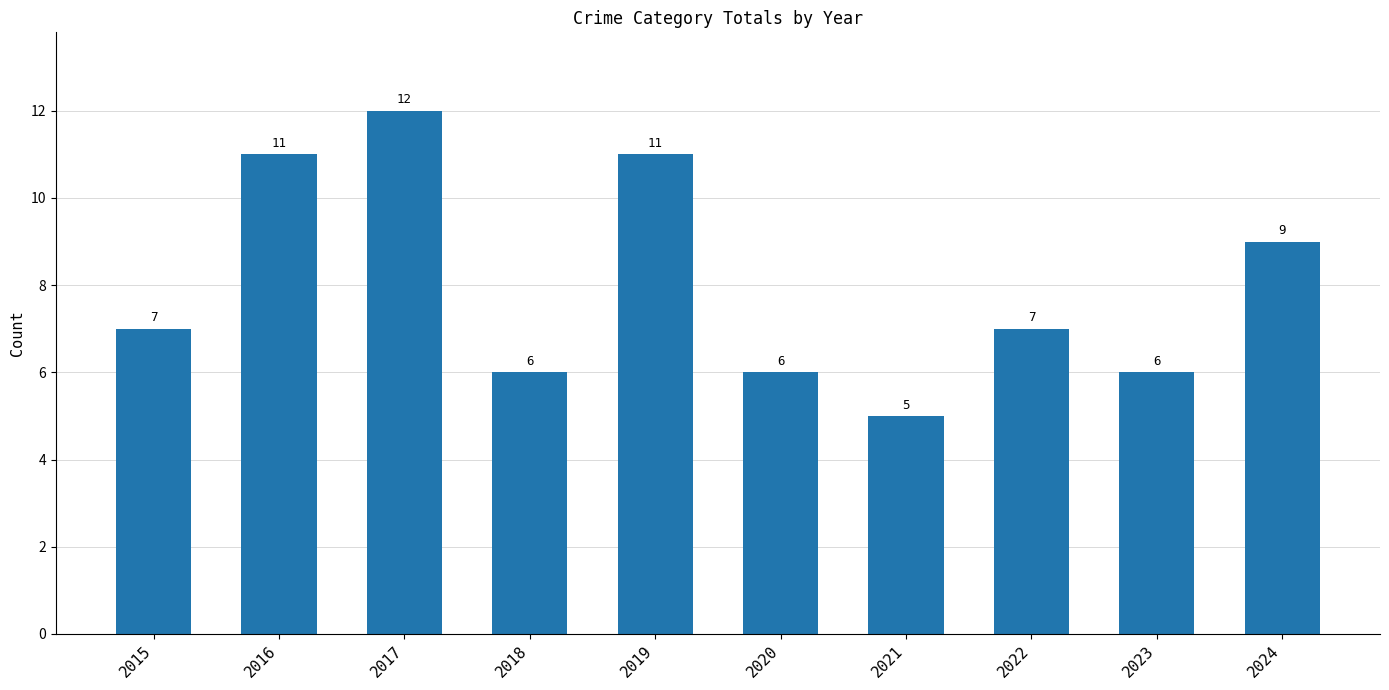

Reading right to left, list all the values displayed in this chart.

2024=9	2023=6	2022=7	2021=5	2020=6	2019=11	2018=6	2017=12	2016=11	2015=7